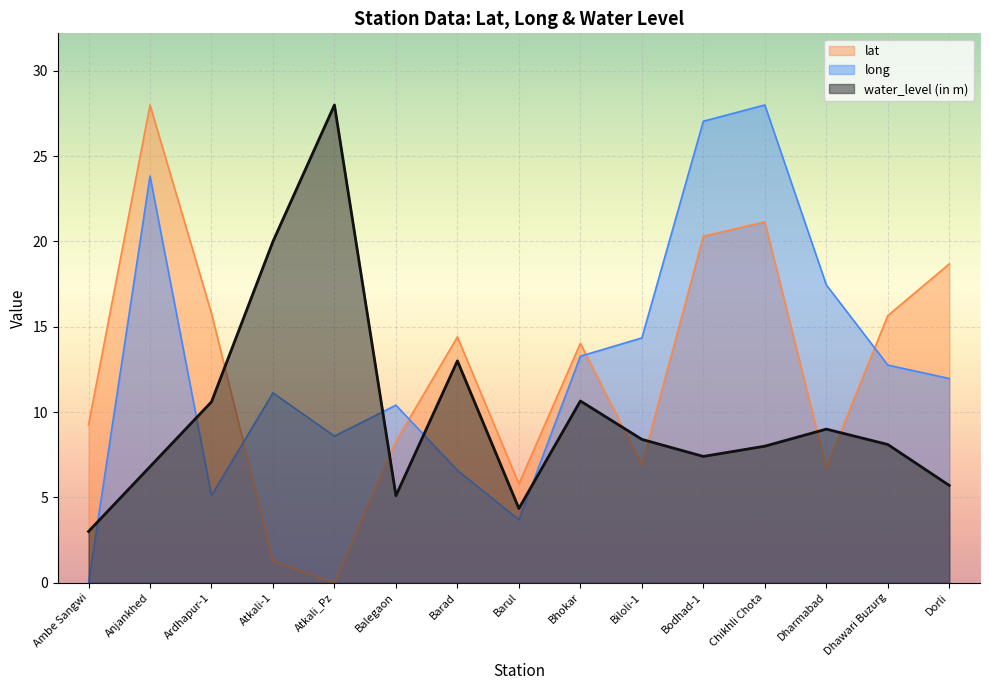

After their last crossing, which series has the higher values: long or lat?

lat